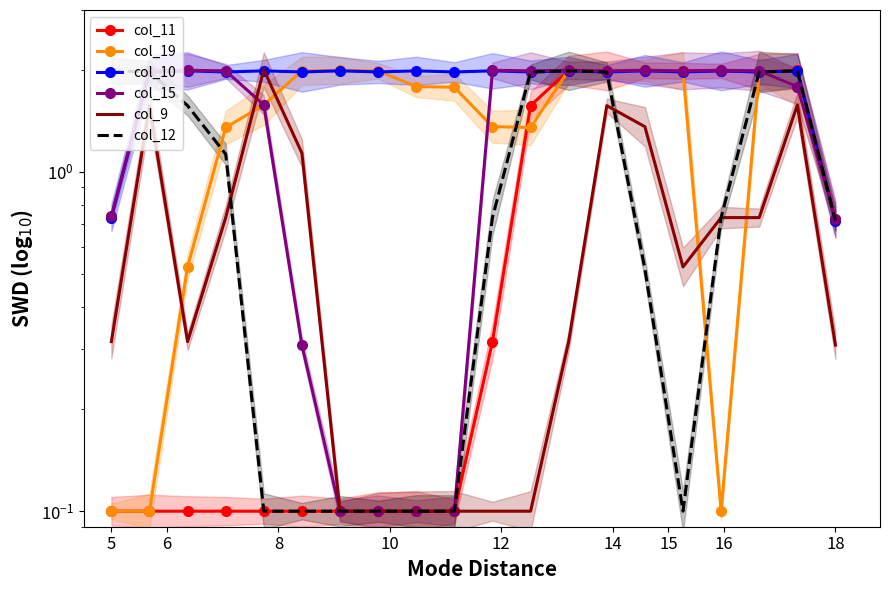

Which label corresponds to the smallest value in the chart?

5